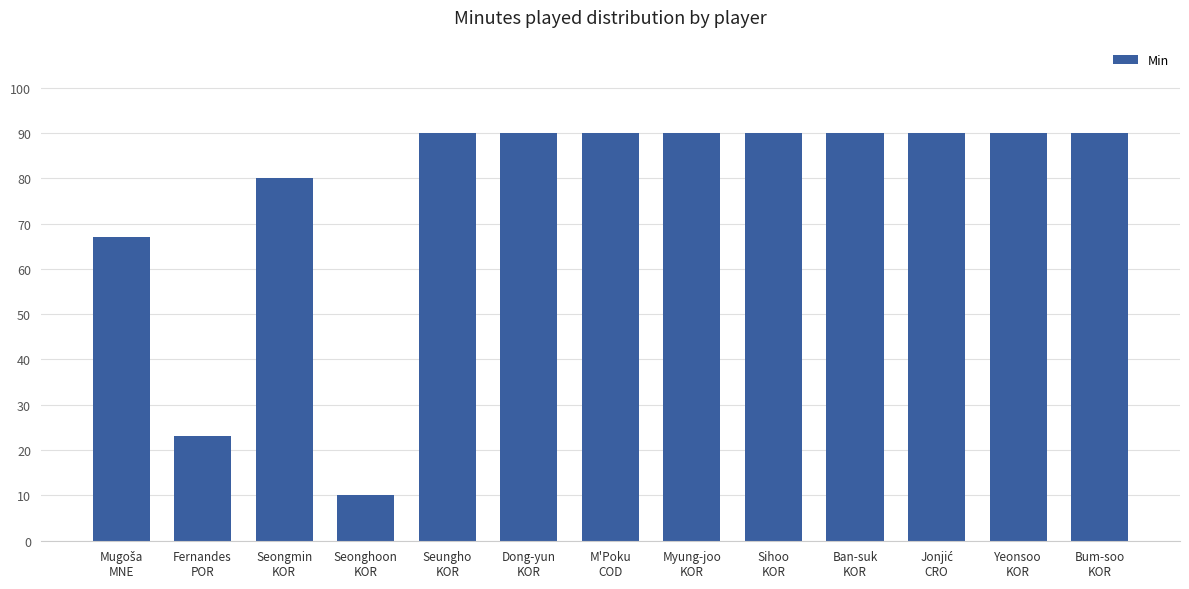

What is the minimum value shown in the chart?

10